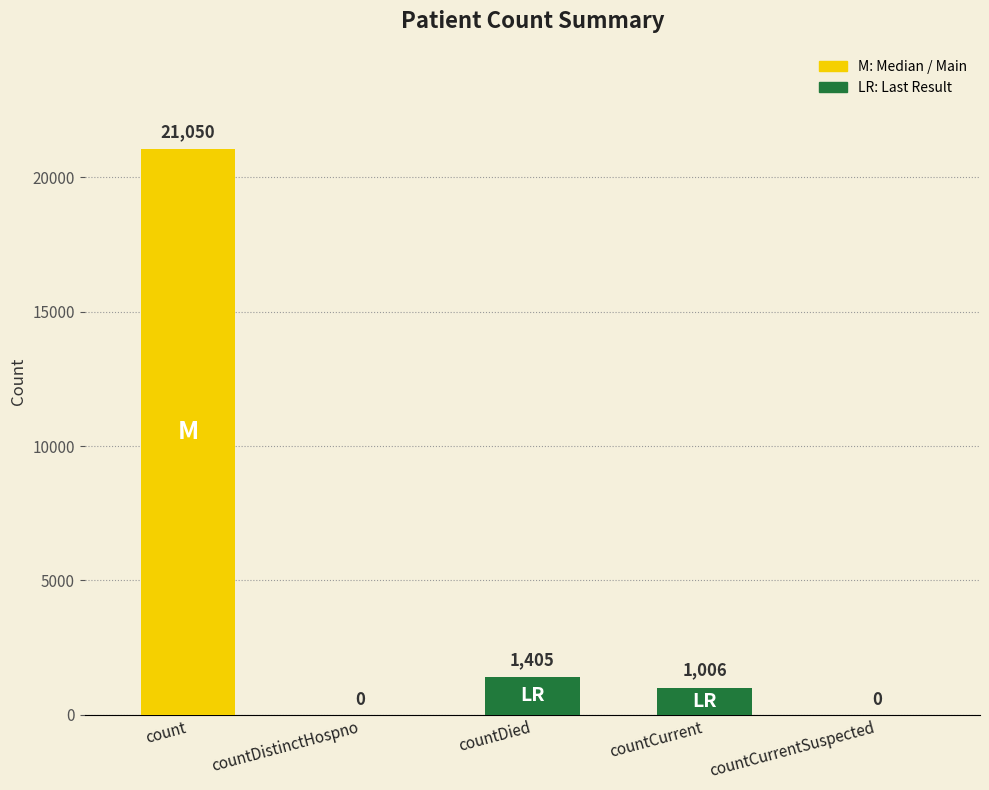

Which has a higher value, countDistinctHospno or countCurrent?

countCurrent